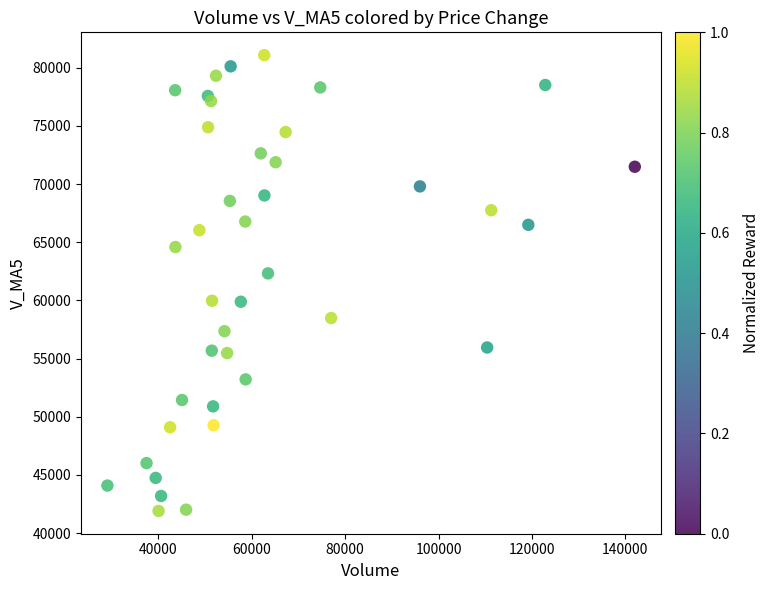

What is the range of Y values (max minus min)?

39178.8